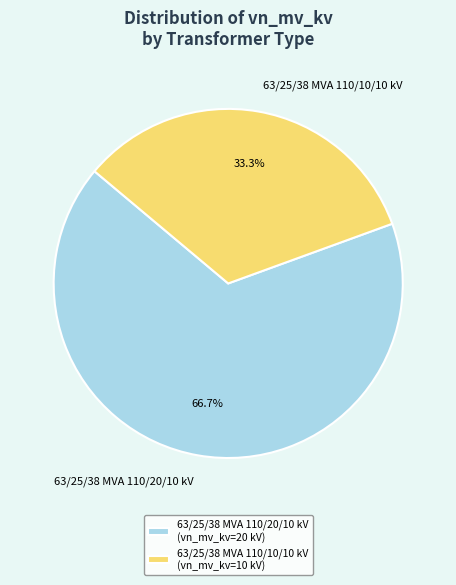

What is the largest slice in the pie chart?

63/25/38 MVA 110/20/10 kV